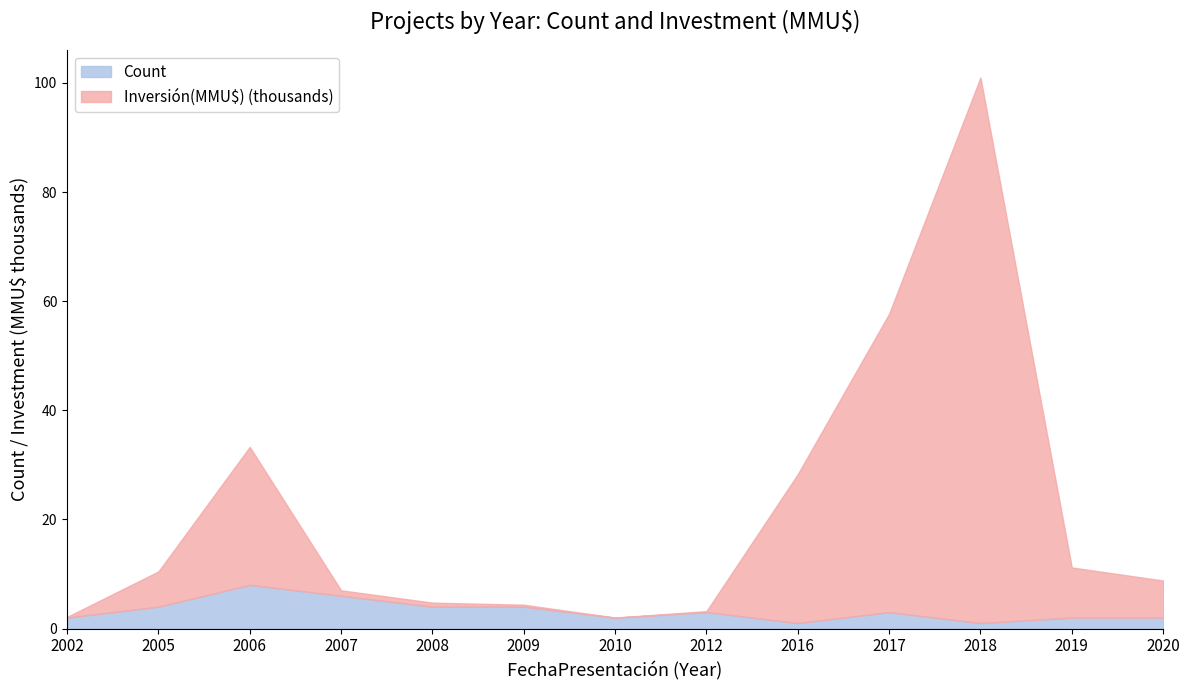

Which series has the widest spread of values?

Inversión(MMU$) (thousands)